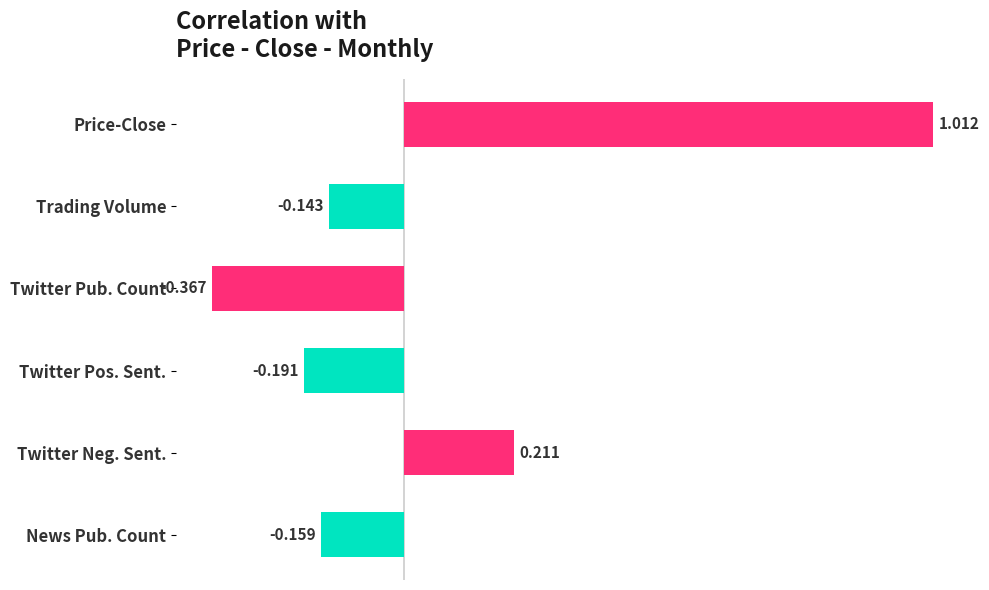

Which label corresponds to the smallest value in the chart?

Twitter Pub. Count